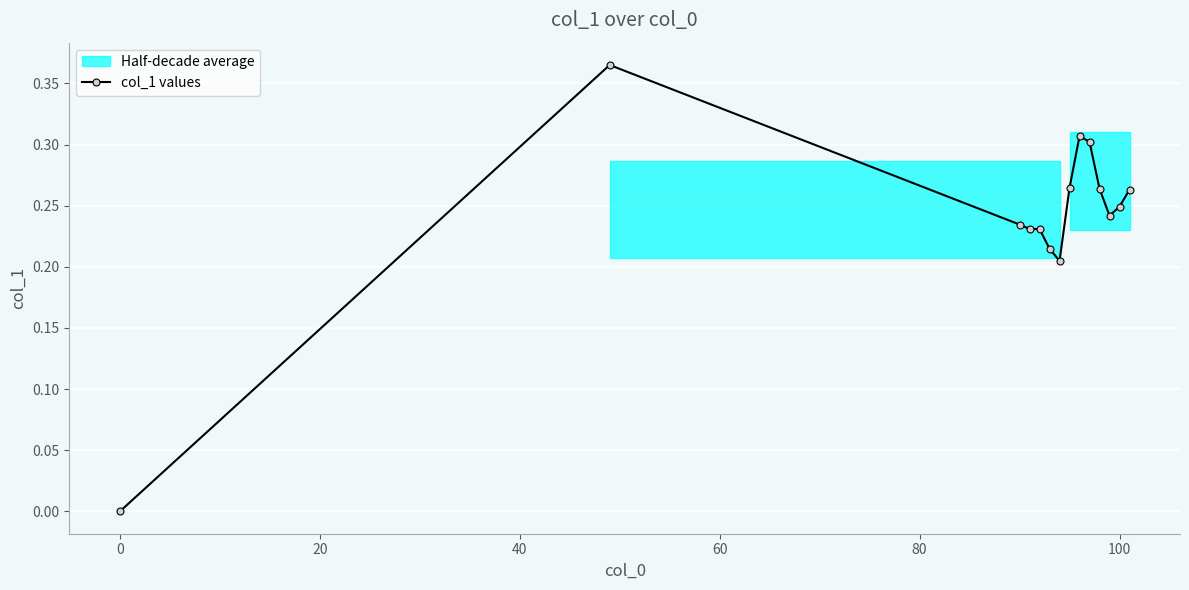

How many values in the col_1 values series exceed 0?

13